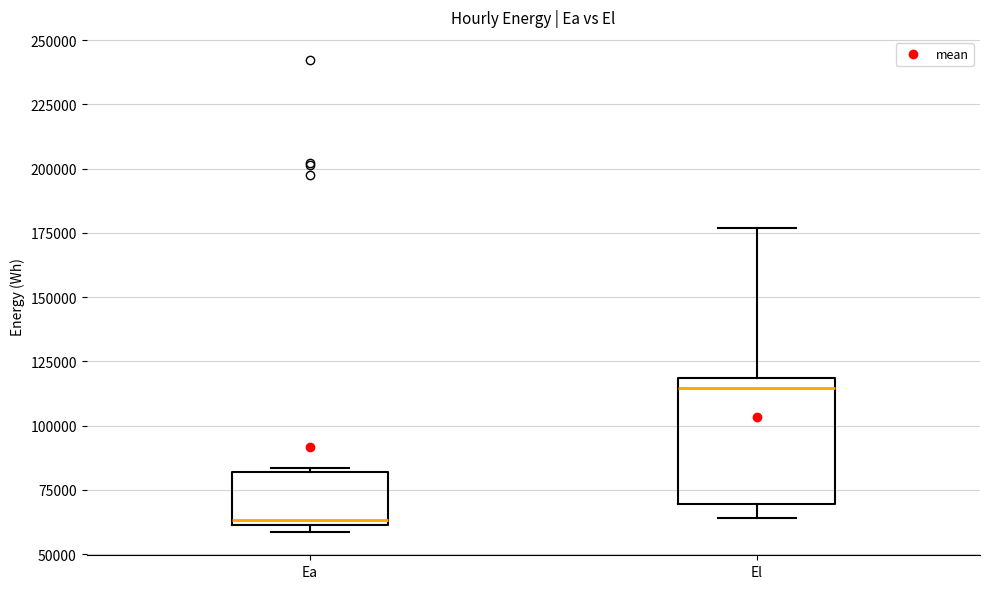

Reading left to right, transcribe this box plot: for each box, give where its median line is, the range the box spans, and where its two whiskers end, as read against the y-axis. The values are not printed on the chart, so give them approximately, as read against the axis.

Ea: median 65000, box 60000 to 80000, whiskers 60000 (just below the box's lower edge) to 85000
El: median 115000, box 70000 to 120000, whiskers 65000 to 175000